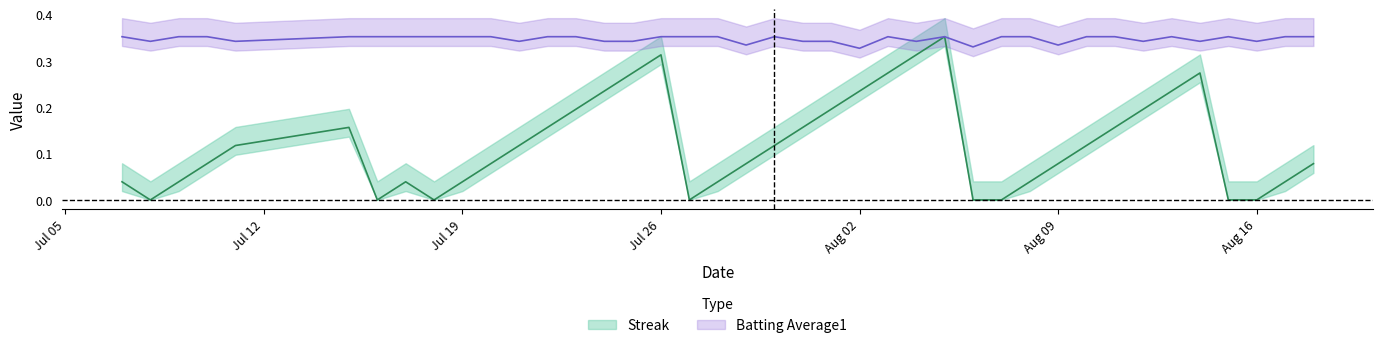

What are all the series names shown in the legend?

Streak, Batting Average1